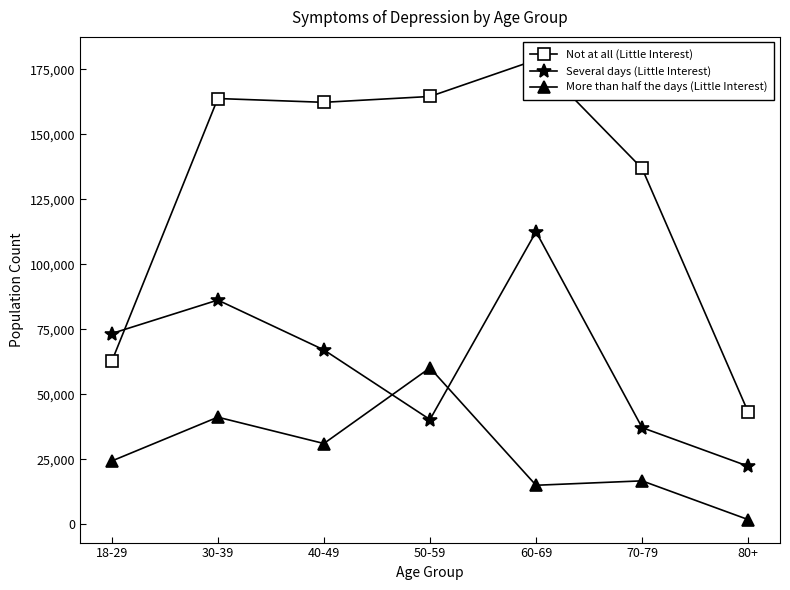

At which category is the sum across all series the highest?

60-69